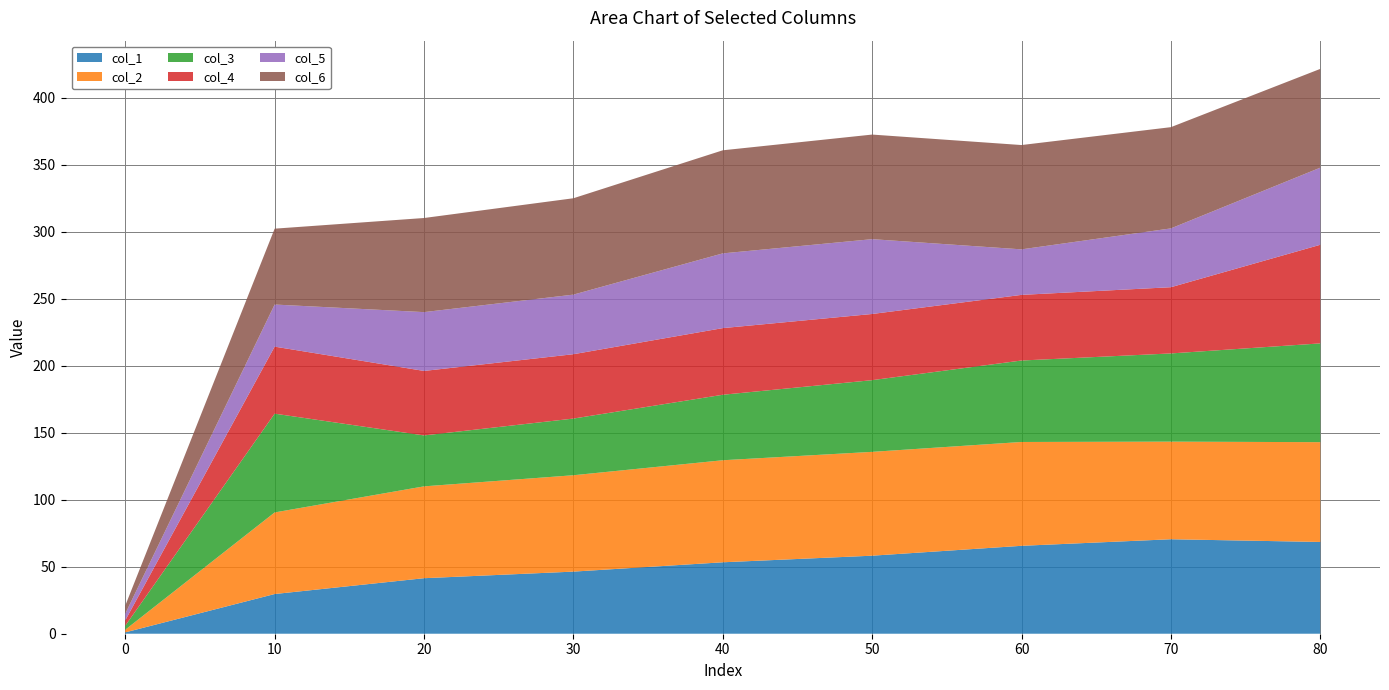

Reading left to right, what are all the values shown in this chart?

col_1: 0=1.0	10=29.6	20=41.4	30=46.4	40=53.3	50=58.2	60=65.6	70=70.5	80=68.5
col_2: 0=2.0	10=60.9	20=68.6	30=71.9	40=76.2	50=77.5	60=77.5	70=72.9	80=74.5
col_3: 0=3.0	10=73.7	20=38.0	30=42.3	40=48.9	50=53.5	60=60.8	70=65.8	80=73.7
col_4: 0=4.0	10=50.0	20=48.1	30=48.0	40=49.7	50=49.4	60=49.0	70=49.4	80=73.6
col_5: 0=5.0	10=31.4	20=43.9	30=44.5	40=55.8	50=55.9	60=34.0	70=43.9	80=57.6
col_6: 0=6.0	10=56.6	20=70.3	30=71.9	40=76.9	50=78.1	60=77.9	70=75.6	80=73.7